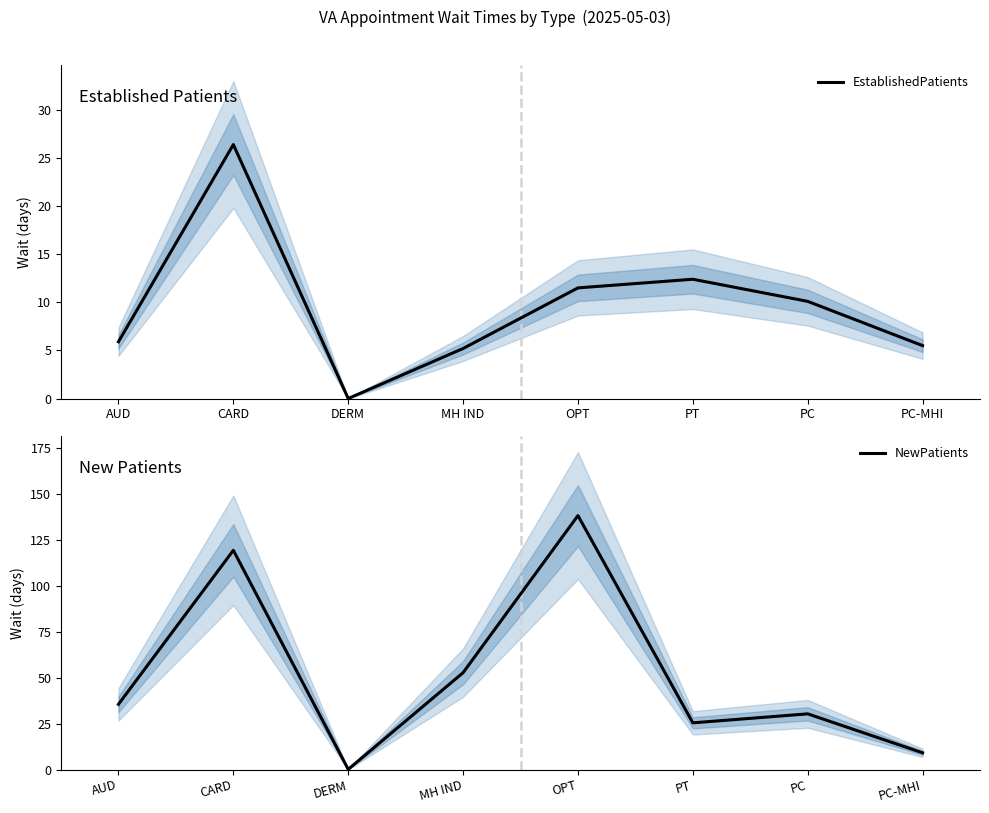

Between OPT and MH IND, which is larger?

OPT